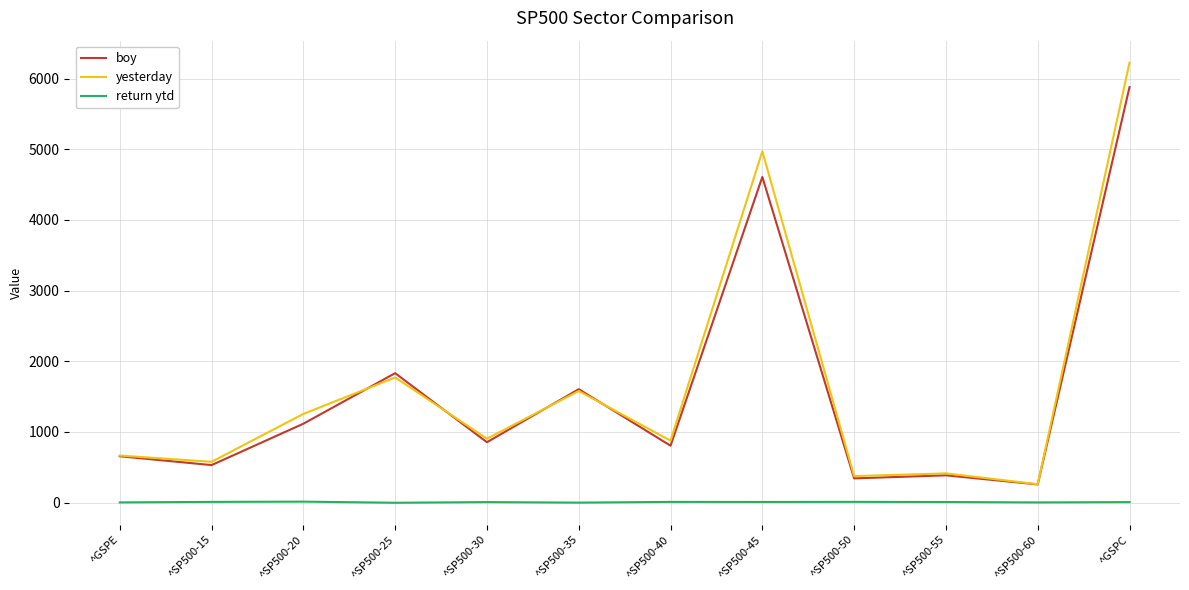

Rank the series by their maximum value, from lowest to highest.

return ytd, boy, yesterday